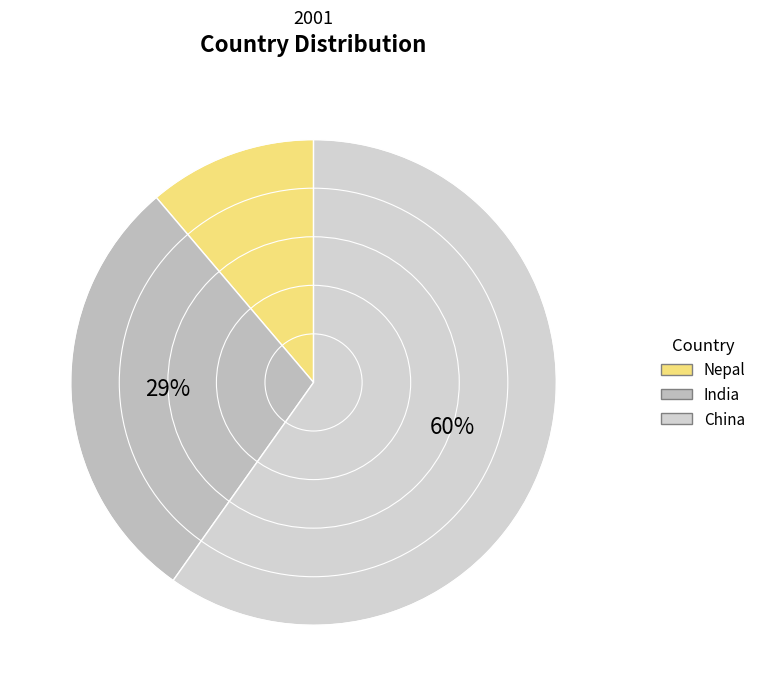

Which has a higher value, India or China?

China